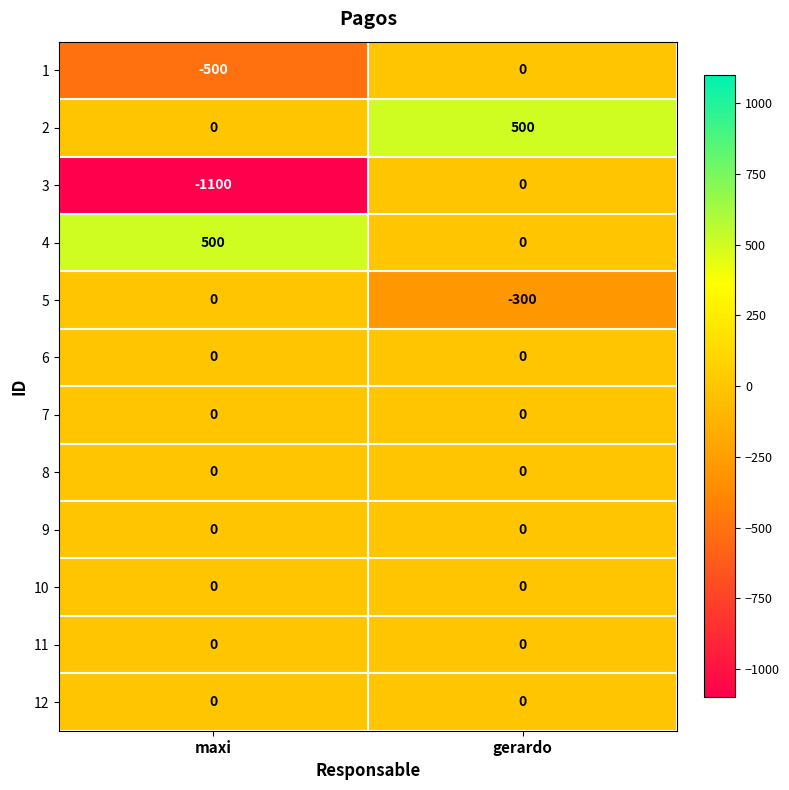

At which category is the sum across all series the highest?

gerardo